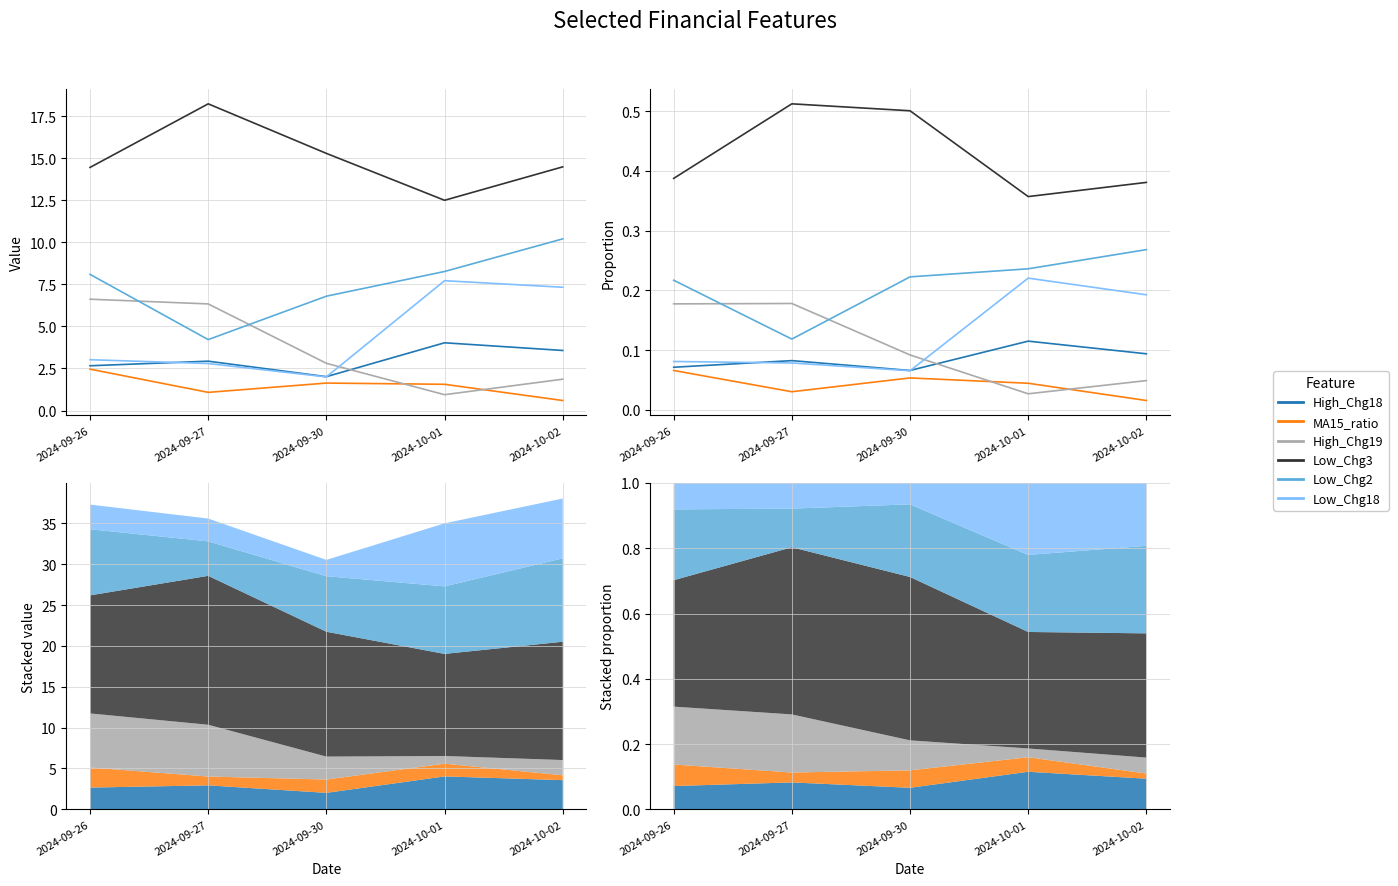

Between 2024-10-01 and 2024-09-30, which is larger?

2024-10-01